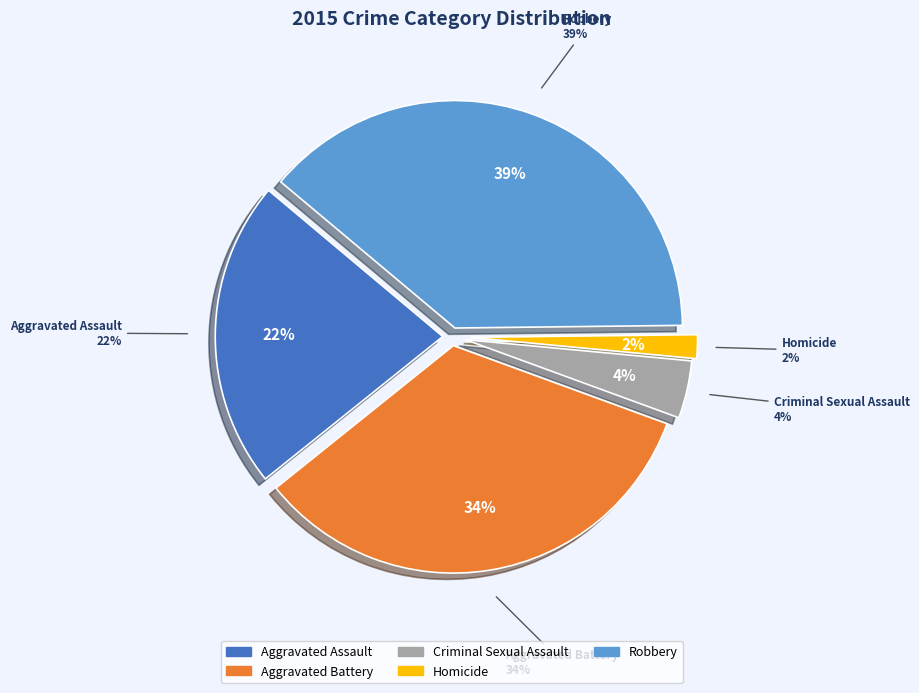

To the nearest percent, what portion does Aggravated Assault represent?

22%